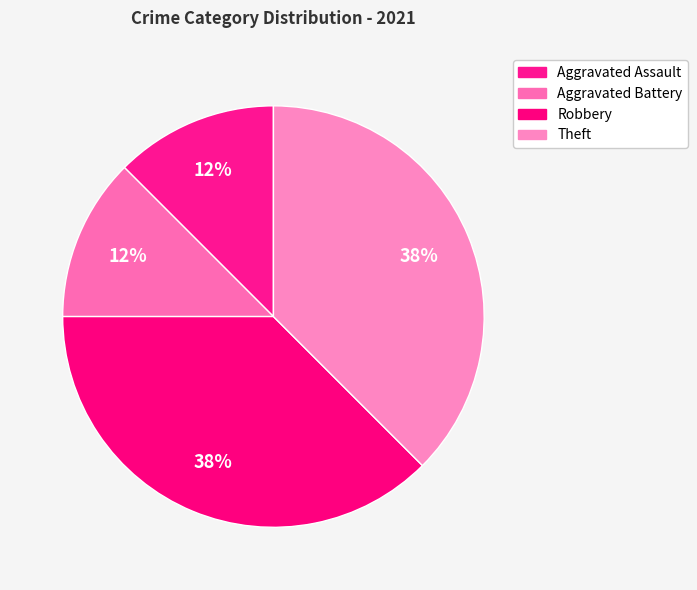

How many segments does this pie chart have?

4